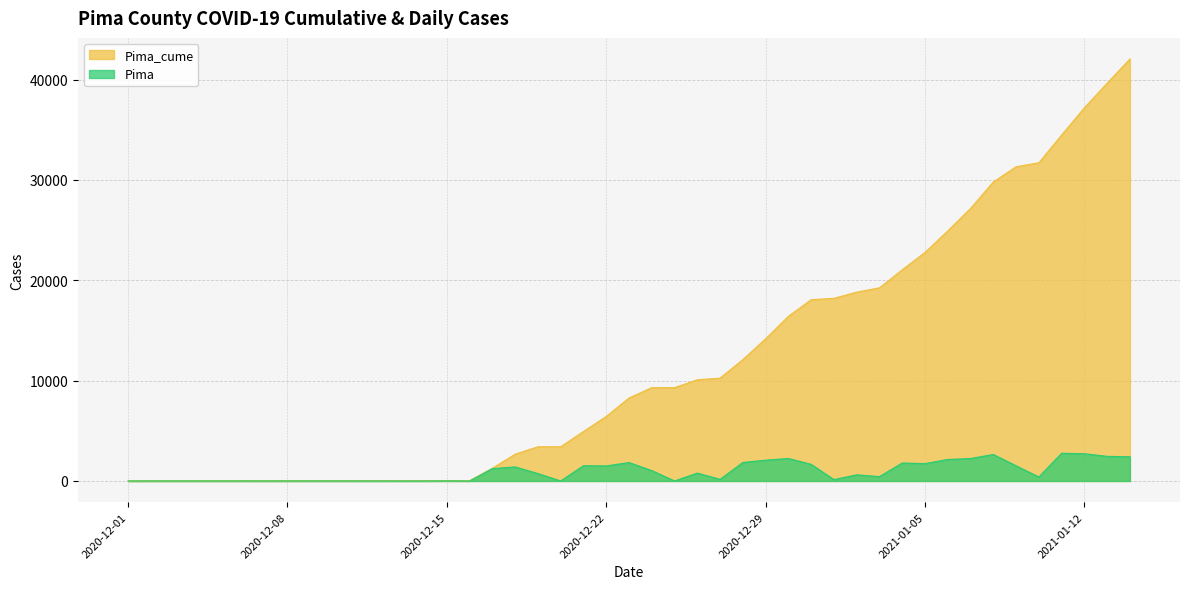

What is the sum of all Pima_cume values?

528549